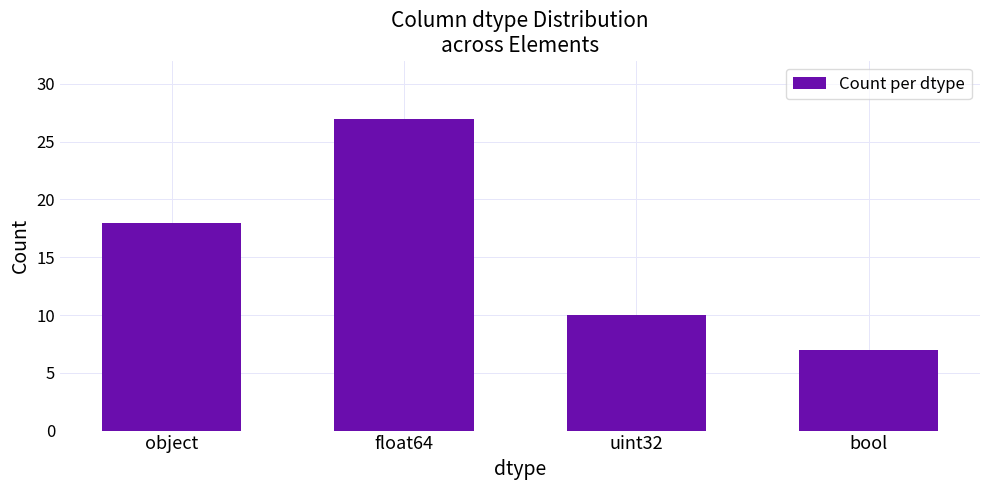

What is the minimum value shown in the chart?

7